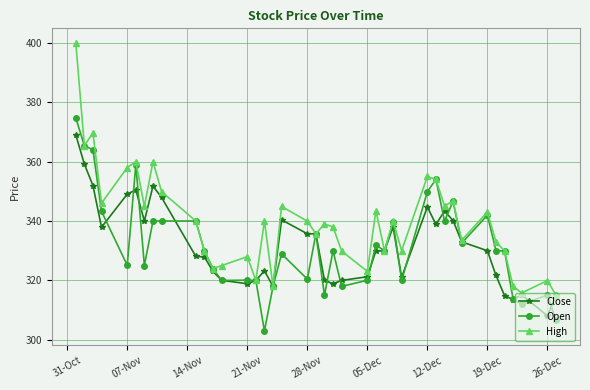

Does the chart display data point markers on the line(s)?

Yes